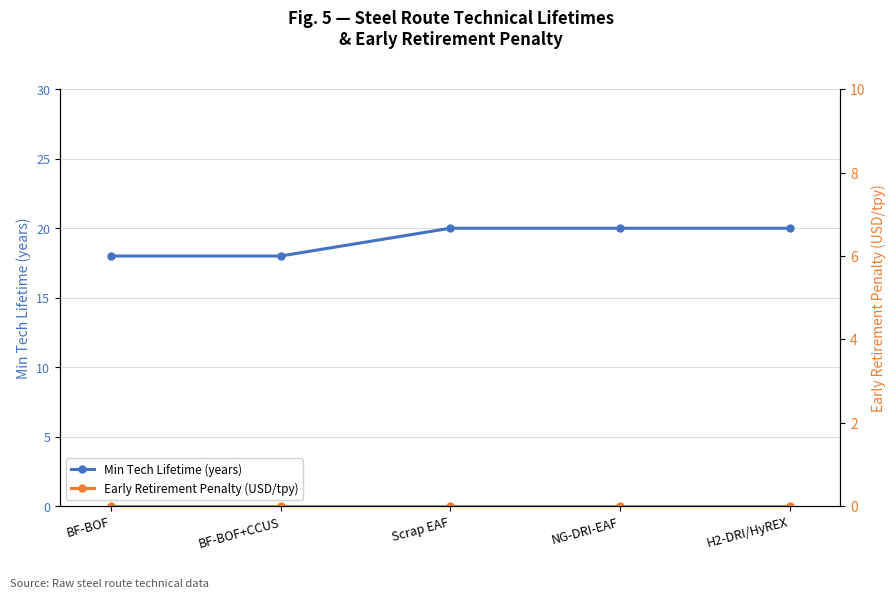

What position from the right is H2-DRI/HyREX?

1